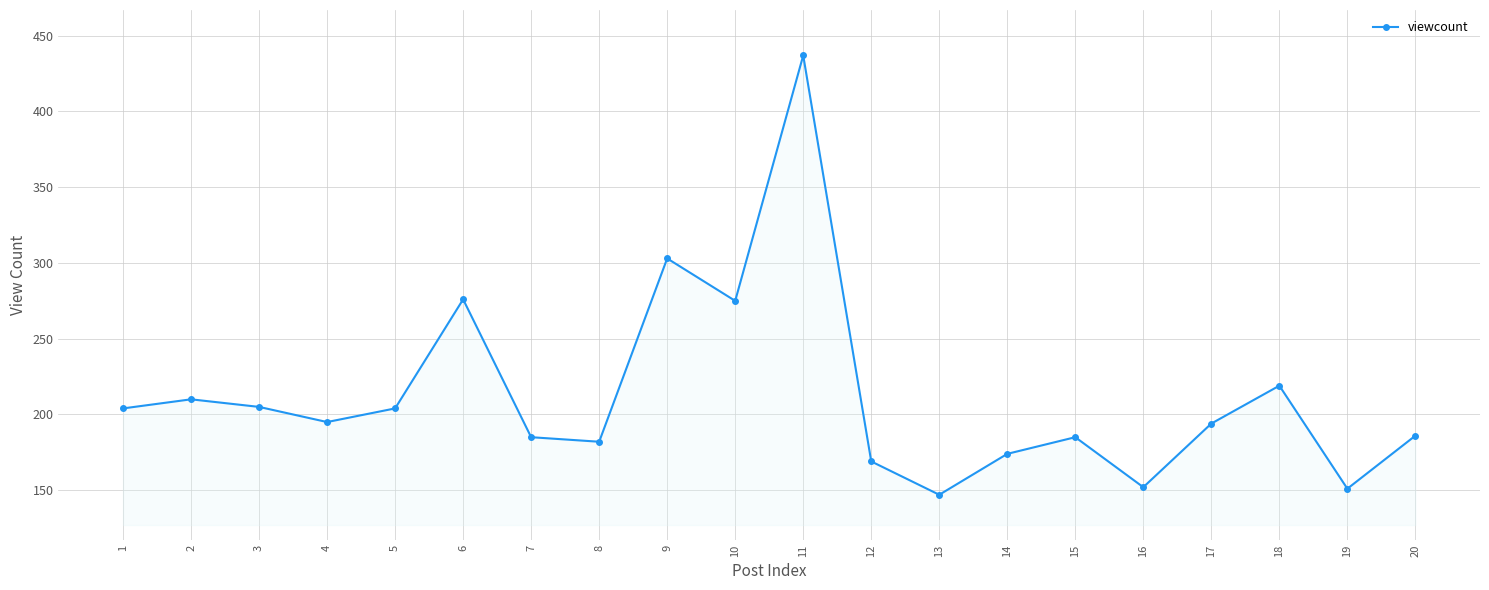

Is it true that the value at 12 is 169?

True